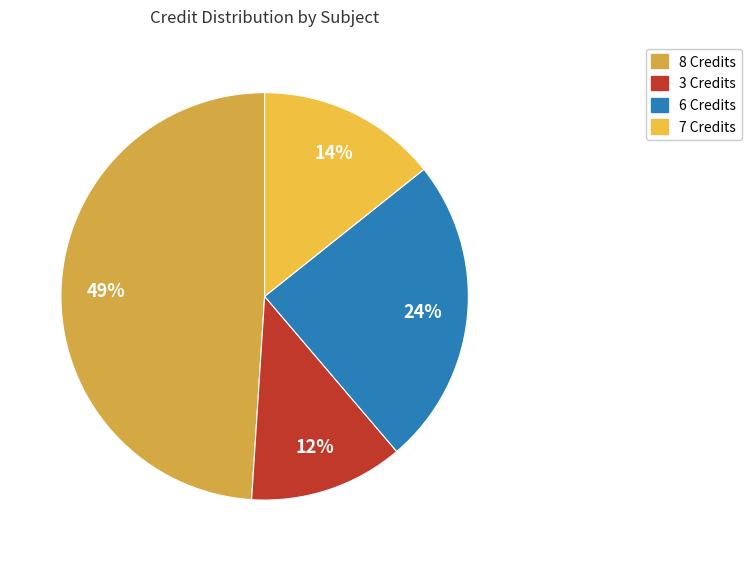

Is there any slice that represents more than half of the pie?

No